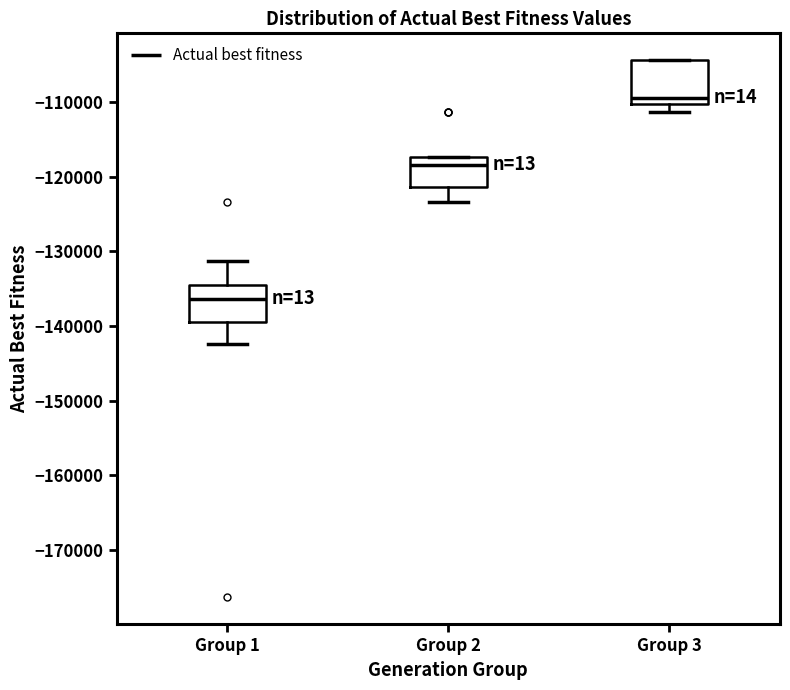

Reading left to right, read every box against the y-axis: the position of its median line, the range the box covers, and the ends of its whiskers. The values are not printed on the chart, so give them approximately, as read against the axis.

Group 1: median -136000, box -139000 to -135000, whiskers -142000 to -131000
Group 2: median -118000, box -121000 to -117000, whiskers -123000 to -117000
Group 3: median -109000, box -110000 to -104000, whiskers -111000 to -104000